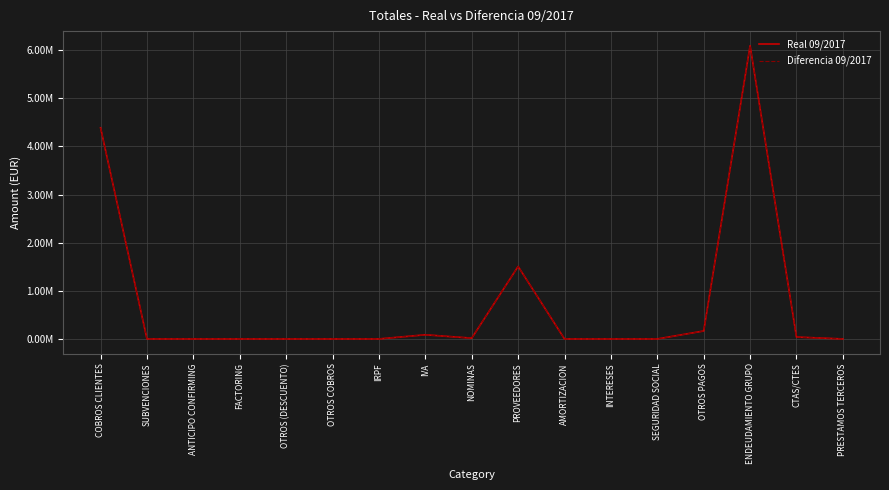

Reading right to left, list all the values displayed in this chart.

Real 09/2017: PRESTAMOS TERCEROS=0.0	CTAS/CTES=39124.5	ENDEUDAMIENTO GRUPO=6090564.7	OTROS PAGOS=165268.3	SEGURIDAD SOCIAL=0.0	INTERESES=0.0	AMORTIZACION=0.0	PROVEEDORES=1506326.9	NOMINAS=16401.8	IVA=86274.1	IRPF=0.0	OTROS COBROS=0.0	OTROS (DESCUENTO)=0.0	FACTORING=0.0	ANTICIPO CONFIRMING=0.0	SUBVENCIONES=0.0	COBROS CLIENTES=4385834.4
Diferencia 09/2017: PRESTAMOS TERCEROS=0.0	CTAS/CTES=39124.5	ENDEUDAMIENTO GRUPO=6090564.7	OTROS PAGOS=165268.3	SEGURIDAD SOCIAL=0.0	INTERESES=0.0	AMORTIZACION=0.0	PROVEEDORES=1506326.9	NOMINAS=16401.8	IVA=86274.1	IRPF=0.0	OTROS COBROS=0.0	OTROS (DESCUENTO)=0.0	FACTORING=0.0	ANTICIPO CONFIRMING=0.0	SUBVENCIONES=0.0	COBROS CLIENTES=4385834.4